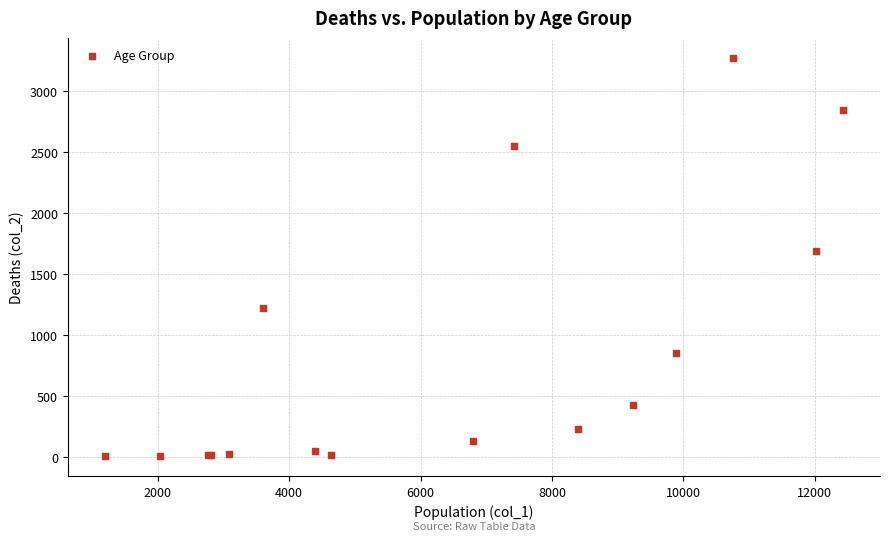

What Y value in the scatter plot is closest to 1638?

1690